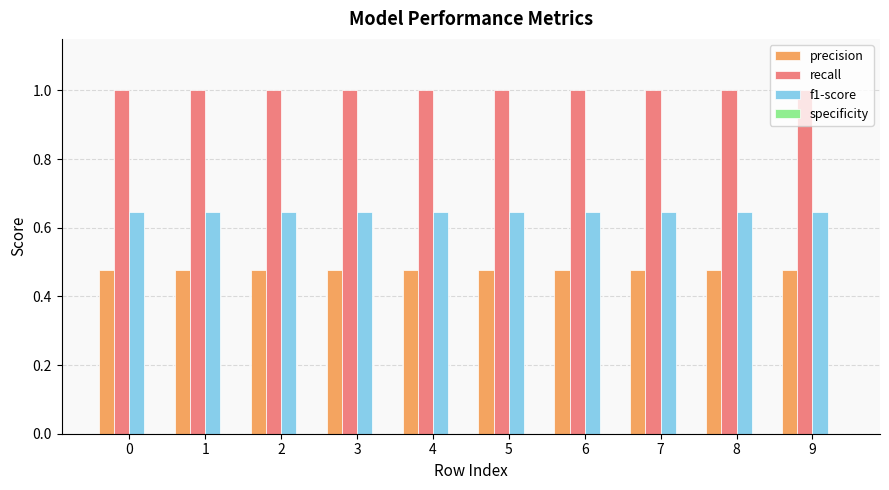

The value of precision at 2 is 0.1. True or false?

False